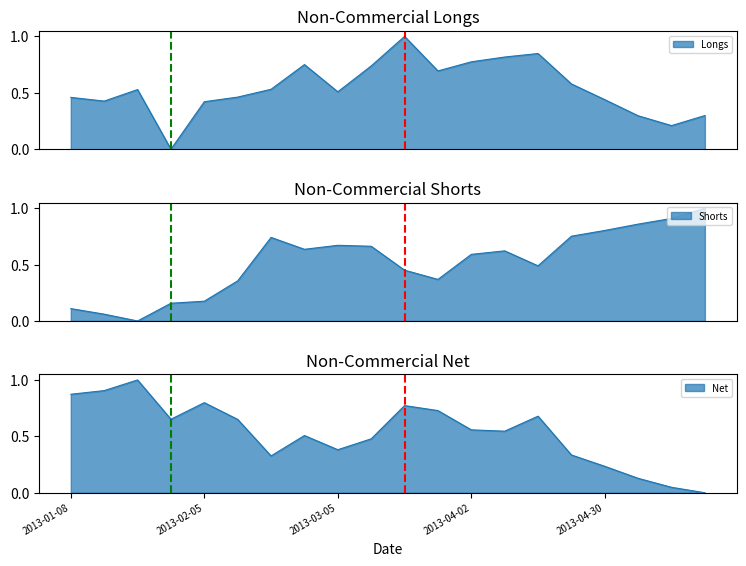

True or false: Net has more than 0 points higher than both neighbors.

True